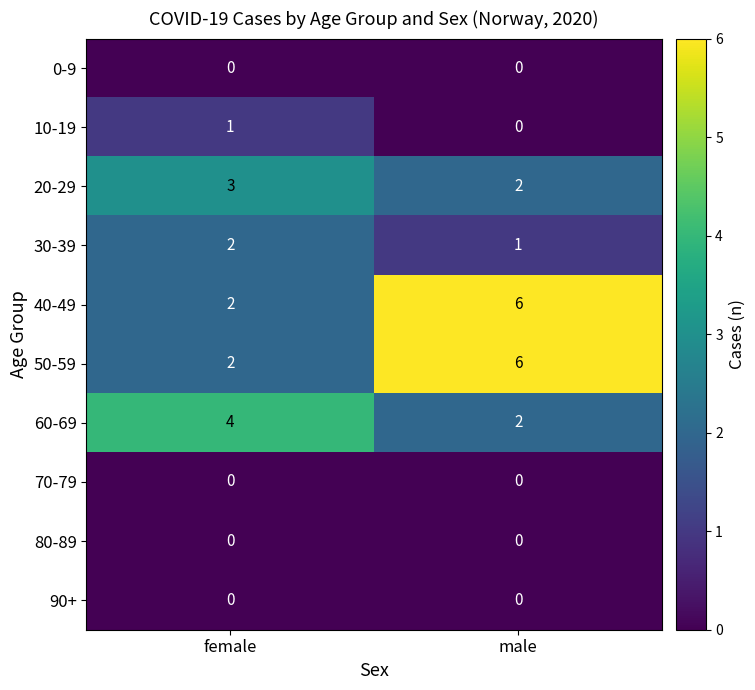

Rank the categories by 40-49 value from highest to lowest.

male, female